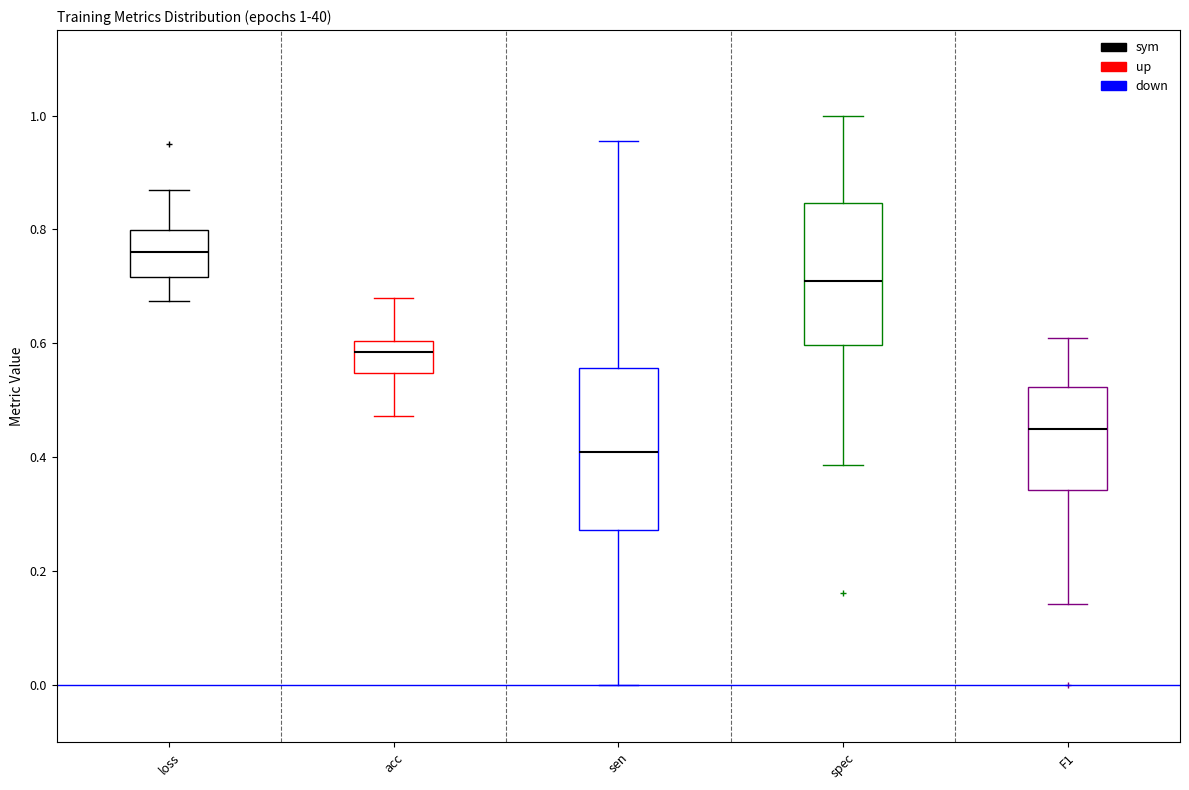

Which box has the highest median line?

loss